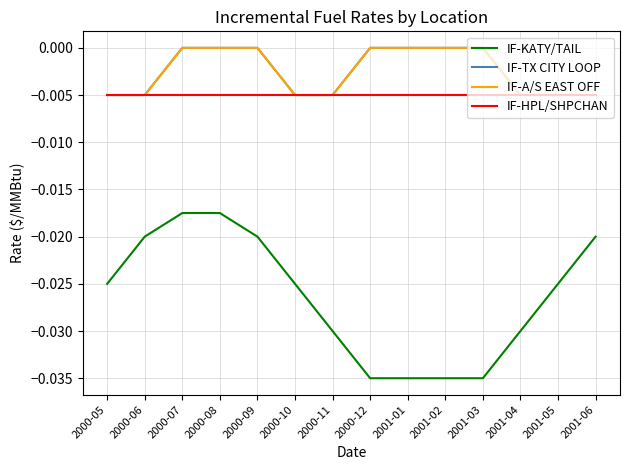

Is it true that IF-TX CITY LOOP equals 0.0 at 2000-07?

False